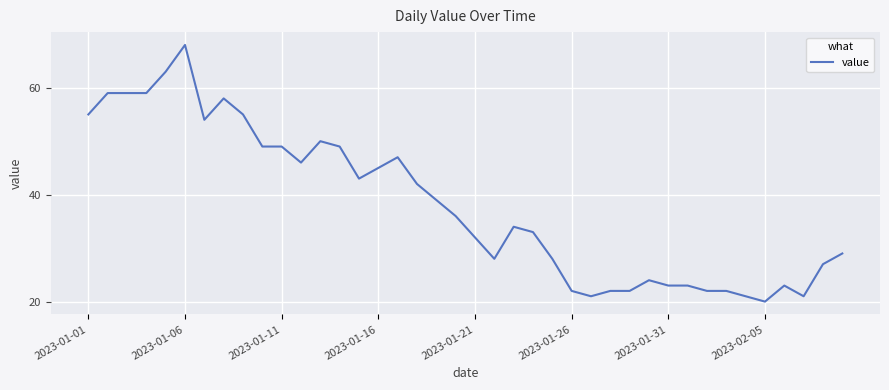

What is the difference between the maximum and minimum values?

48